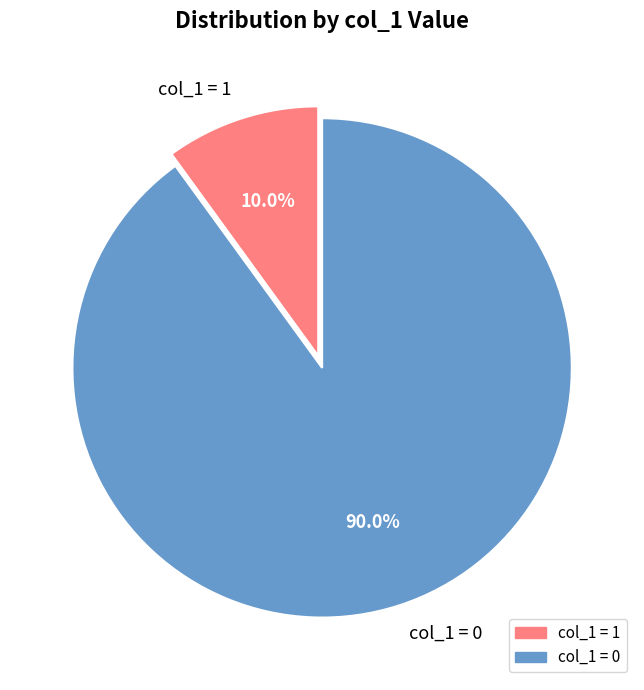

Between col_1 = 0 and col_1 = 1, which is larger?

col_1 = 0